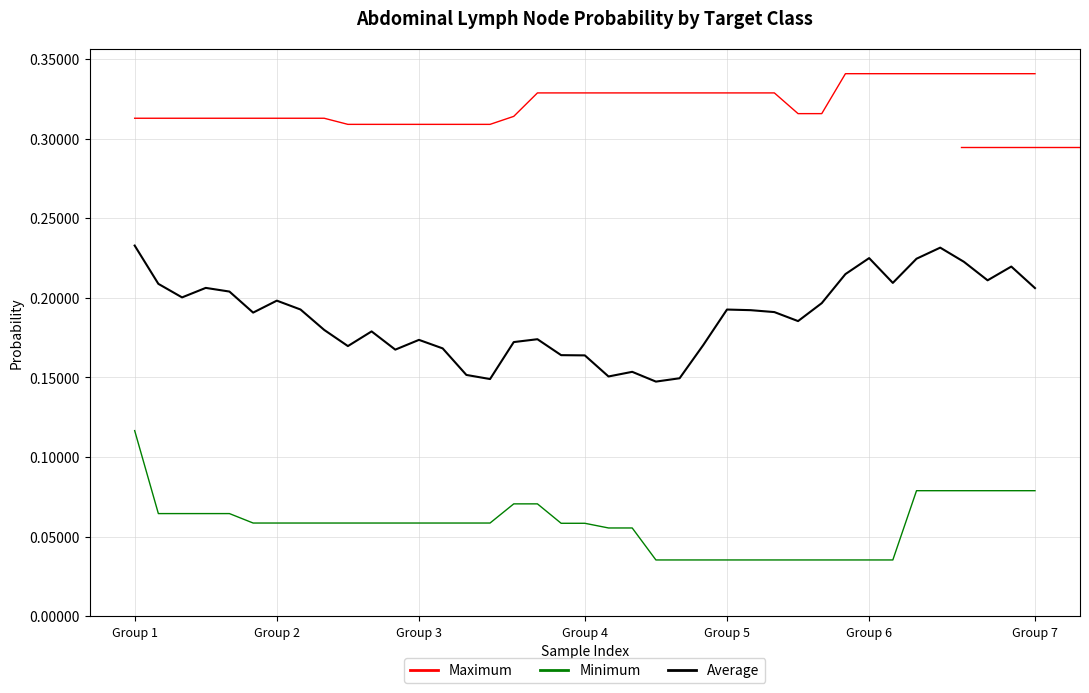

True or false: Average and Maximum intersect in this chart.

False